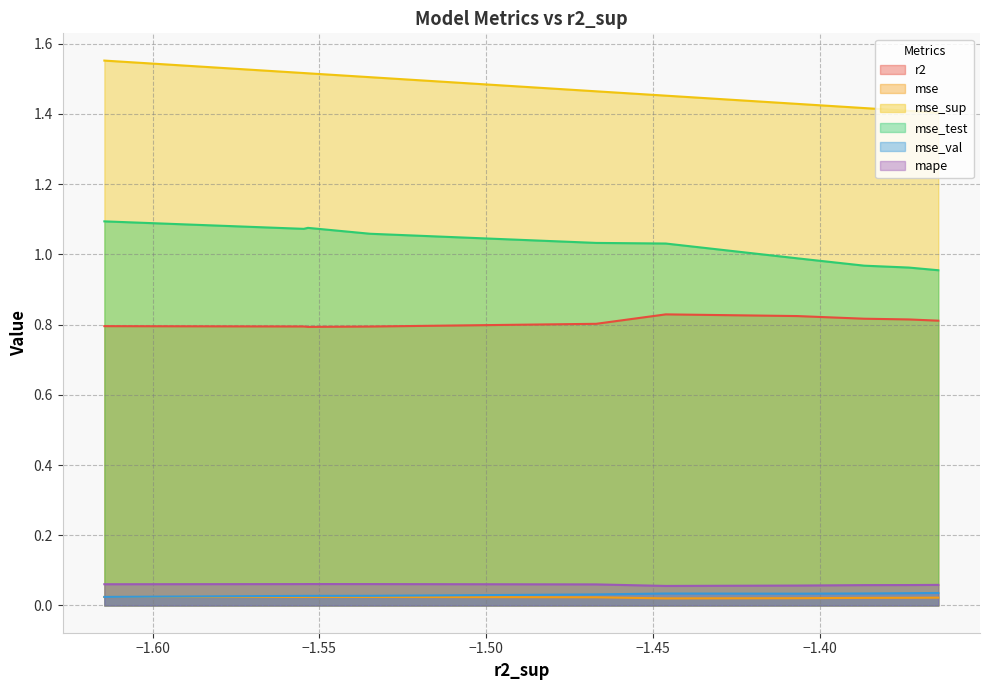

Which series changed the most between model_4_42_5 and model_4_42_4?

mse_test